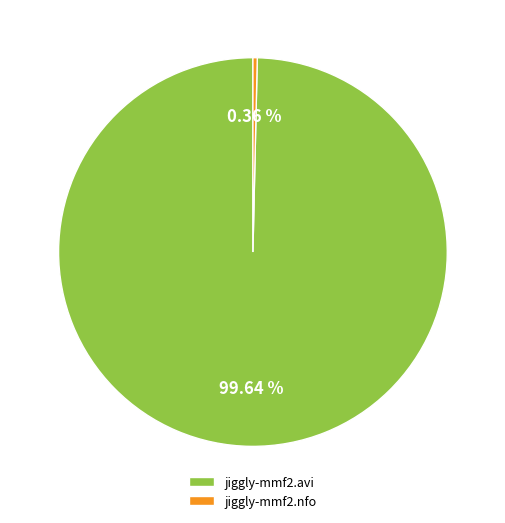

Is there any slice that represents more than half of the pie?

Yes